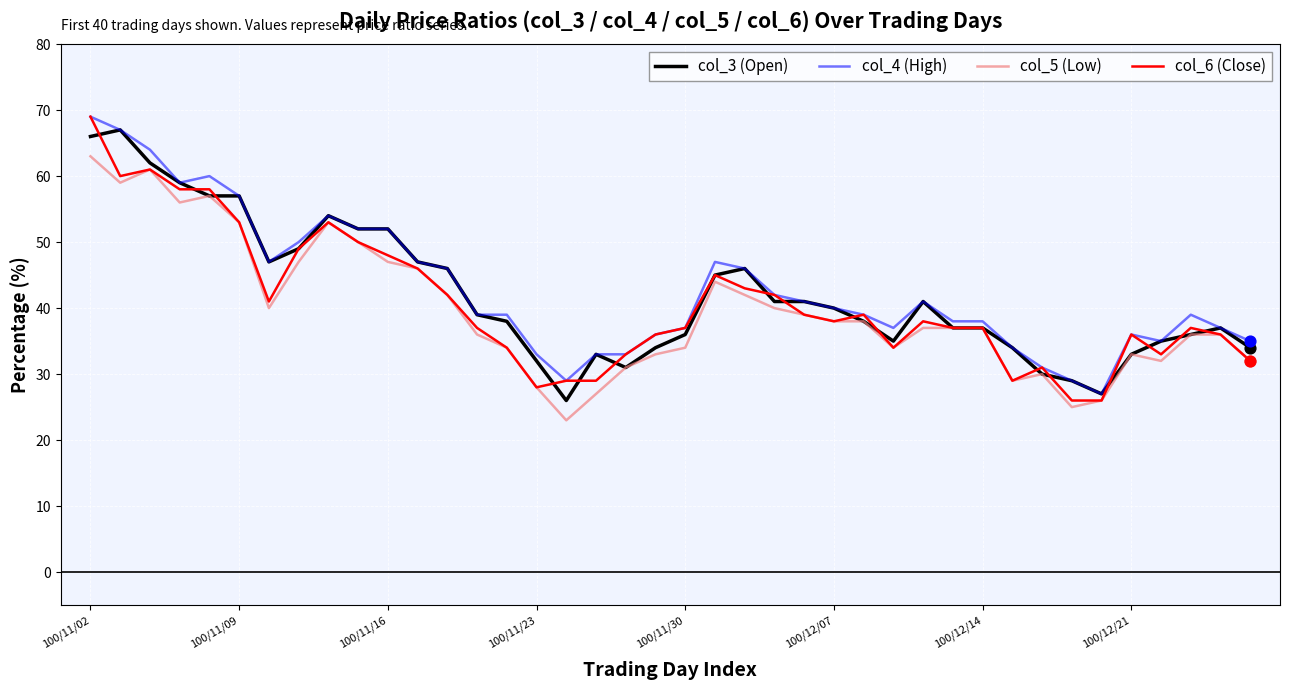

What are all the series names shown in the legend?

col_3 (Open), col_4 (High), col_5 (Low), col_6 (Close)